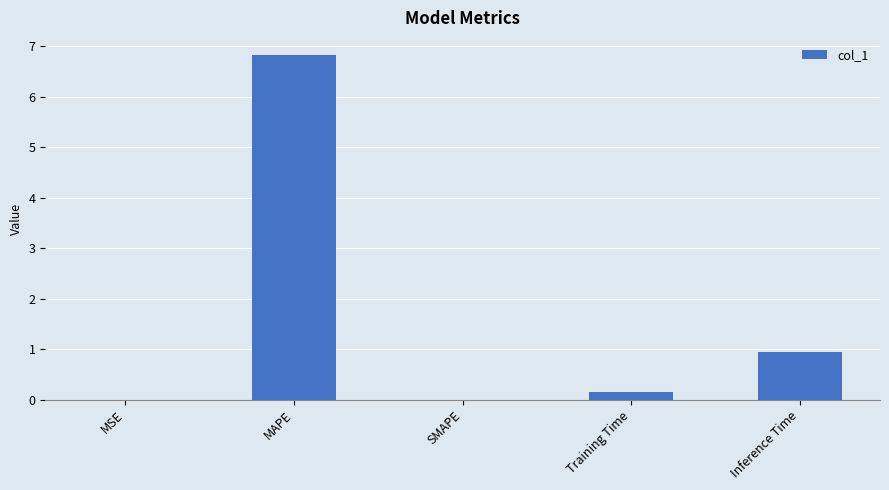

What is the average value?

1.6